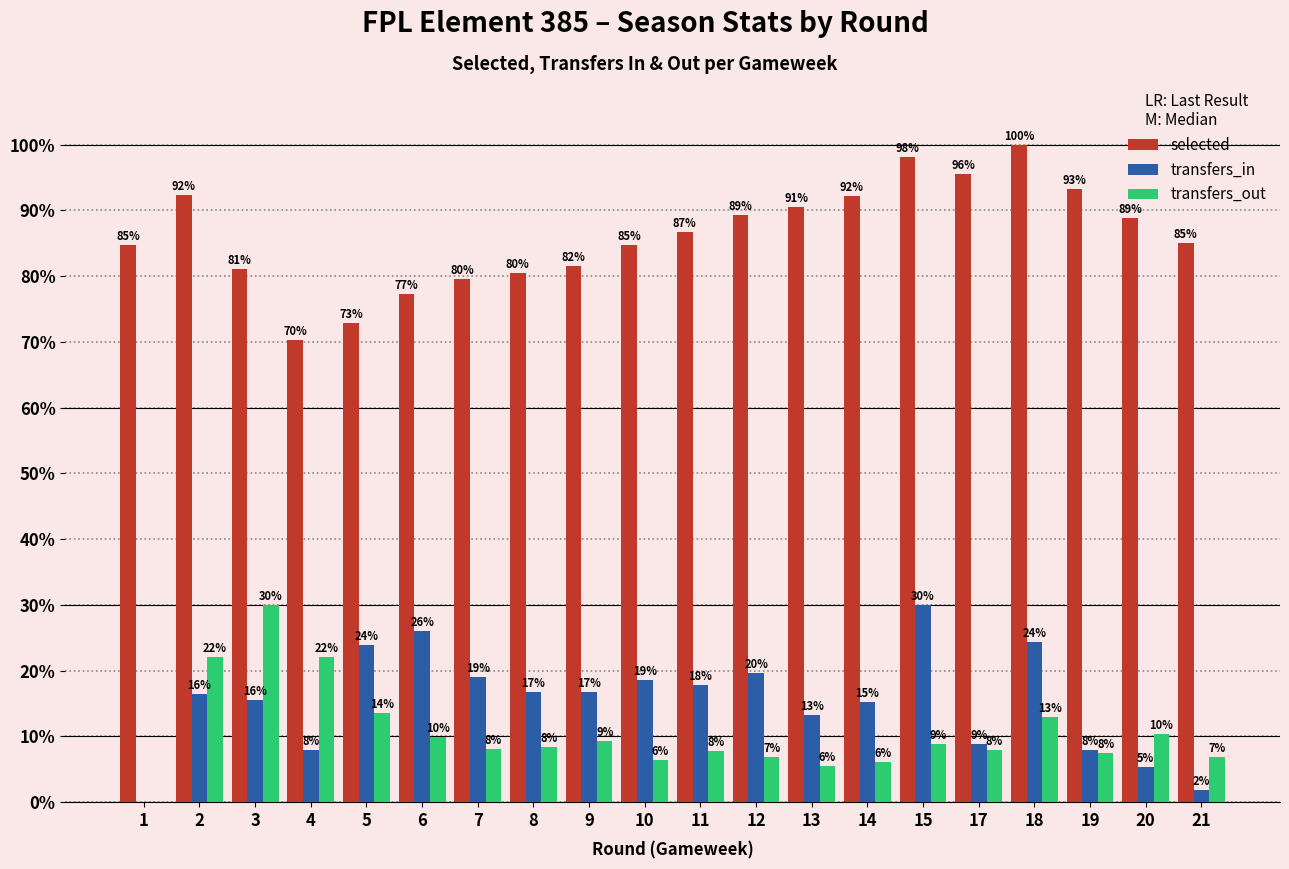

How many categories are shown in the chart?

20